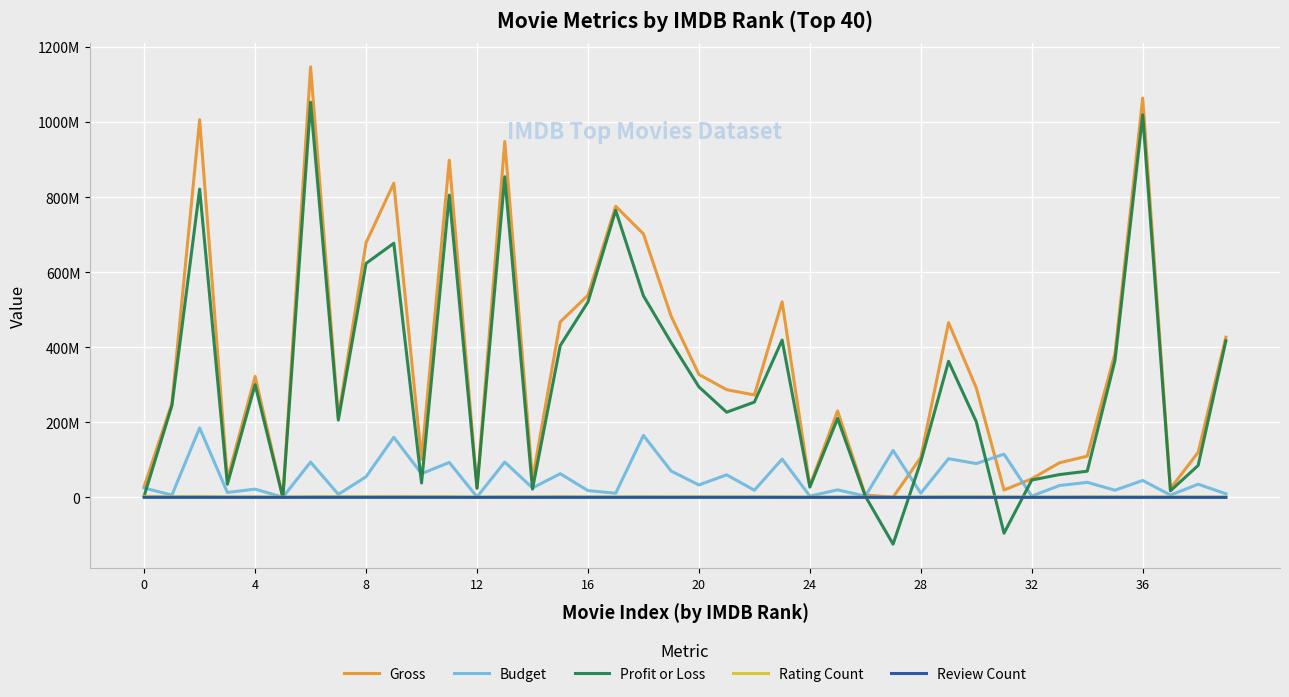

Where is the first local minimum for Review Count?

4